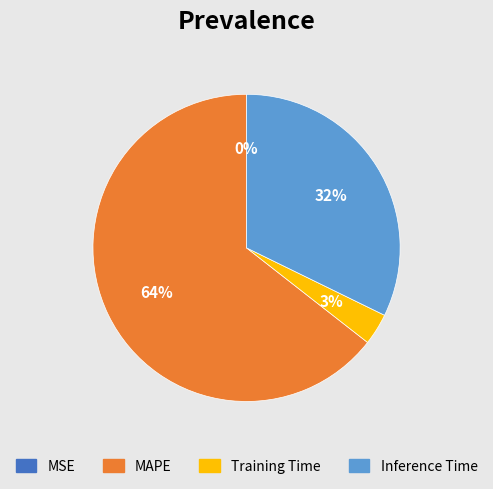

Which category accounts for the majority?

MAPE